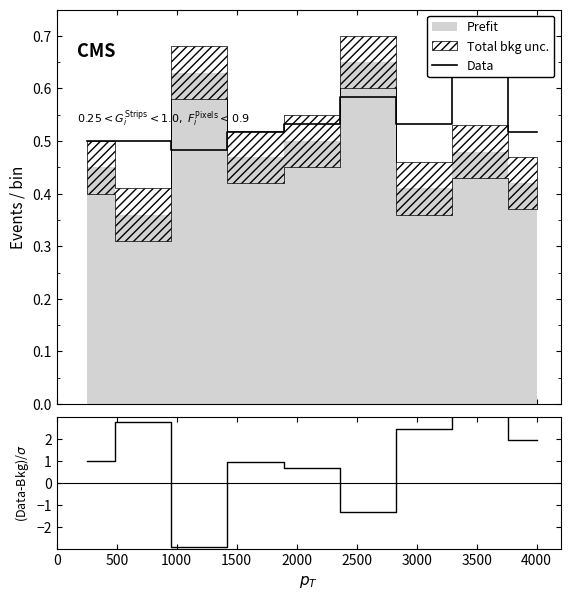

What is the value of the (Data-Bkg)/$\sigma$ point at the 3rd from the left?

-2.9